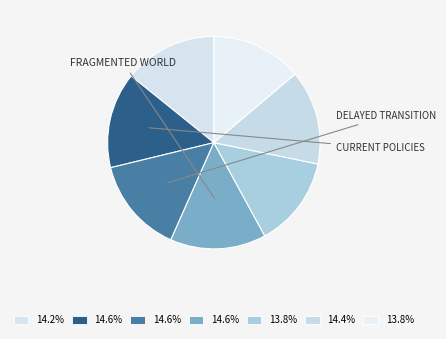

Count the number of slices in the pie.

7